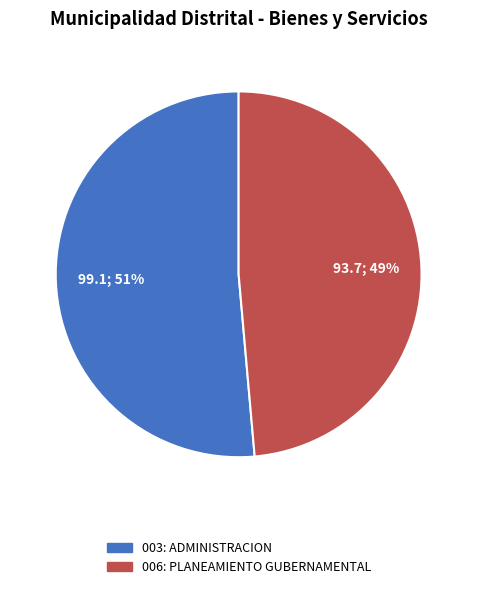

To the nearest percent, what is the combined percentage of 006: PLANEAMIENTO GUBERNAMENTAL and 003: ADMINISTRACION?

100%